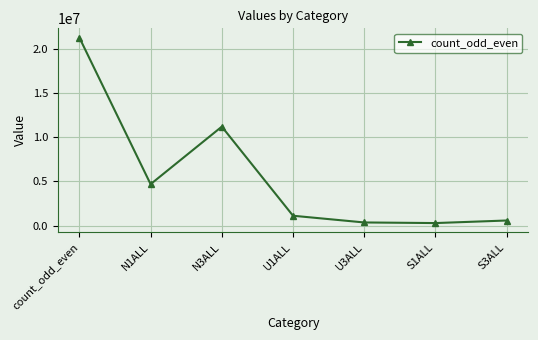

At which label is the value closest to 10796174?

N3ALL